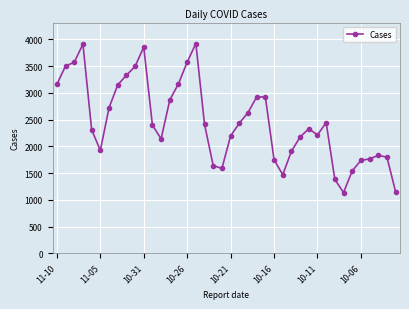

What is the maximum value shown in the chart?

3923